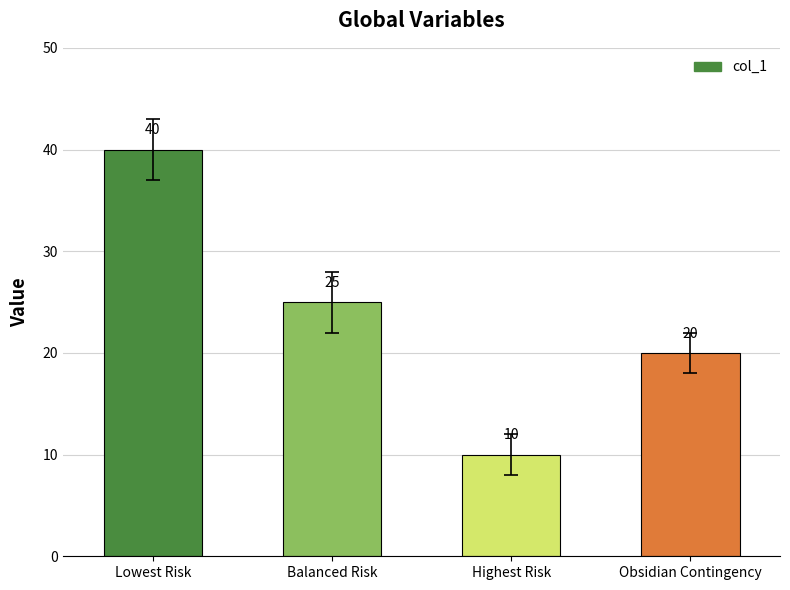

Reading left to right, extract all data points from this chart.

Lowest Risk=40	Balanced Risk=25	Highest Risk=10	Obsidian Contingency=20